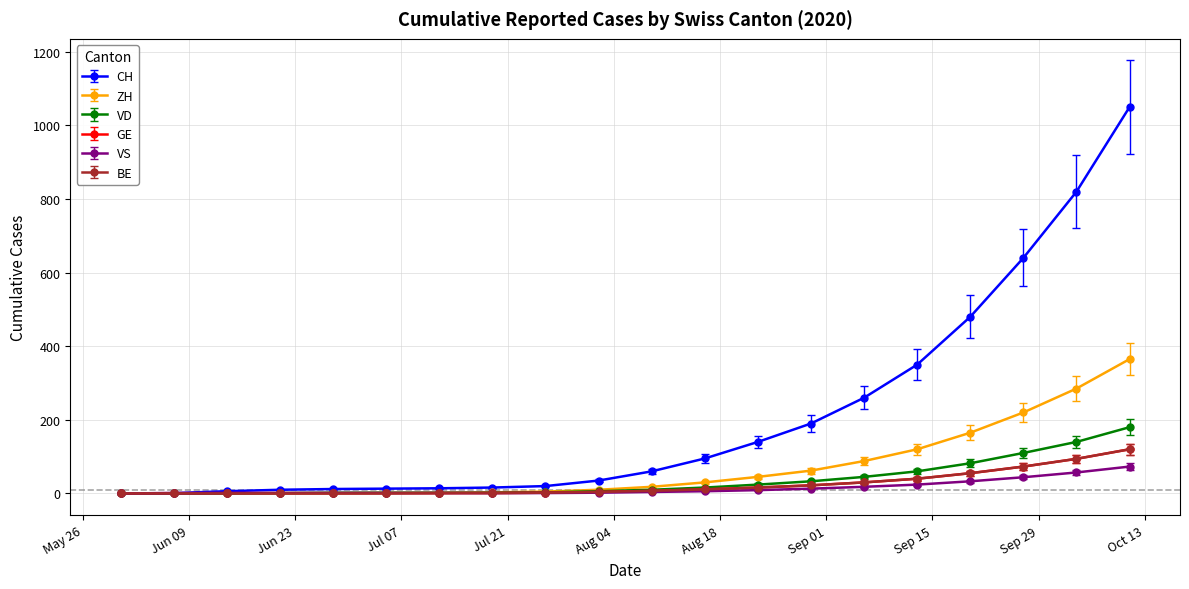

At how many categories does at least one series exceed 607?

3